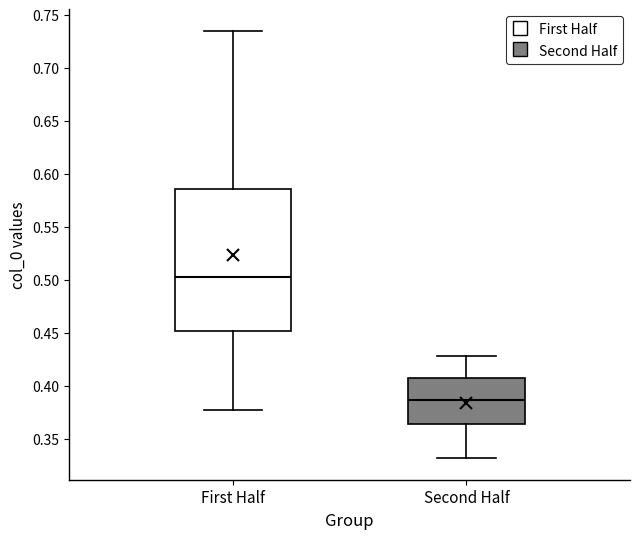

Where is the lower edge of the box for First Half on the y-axis? The values are not printed on the chart, so give them approximately, as read against the axis.

0.450